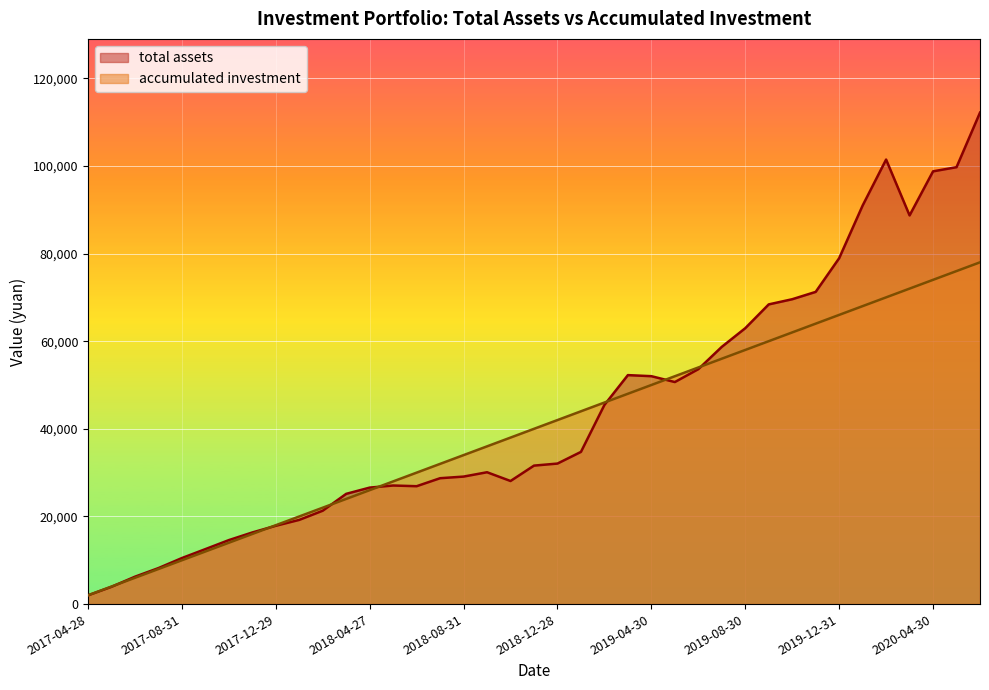

Reading left to right, what are all the values shown in this chart?

total assets: 2017-04-28=2000.0	2017-05-31=3943.9	2017-06-30=6248.8	2017-07-31=8212.9	2017-08-31=10505.4	2017-09-29=12544.5	2017-10-31=14602.6	2017-11-30=16346.8	2017-12-29=17871.5	2018-01-31=19215.3	2018-02-28=21311.7	2018-03-30=25162.1	2018-04-27=26584.4	2018-05-31=27060.3	2018-06-29=26902.0	2018-07-31=28727.1	2018-08-31=29098.1	2018-09-28=30088.9	2018-10-31=28089.1	2018-11-30=31602.2	2018-12-28=32069.7	2019-01-31=34732.3	2019-02-28=45450.5	2019-03-29=52255.4	2019-04-30=52012.2	2019-05-31=50672.0	2019-06-28=53610.4	2019-07-31=58706.6	2019-08-30=62962.3	2019-09-30=68395.4	2019-10-31=69574.4	2019-11-29=71249.3	2019-12-31=78935.9	2020-01-23=90957.3	2020-02-28=101449.5	2020-03-31=88701.0	2020-04-30=98758.1	2020-05-29=99711.4	2020-06-30=112163.2
accumulated investment: 2017-04-28=2000.0	2017-05-31=4000.0	2017-06-30=6000.0	2017-07-31=8000.0	2017-08-31=10000.0	2017-09-29=12000.0	2017-10-31=14000.0	2017-11-30=16000.0	2017-12-29=18000.0	2018-01-31=20000.0	2018-02-28=22000.0	2018-03-30=24000.0	2018-04-27=26000.0	2018-05-31=28000.0	2018-06-29=30000.0	2018-07-31=32000.0	2018-08-31=34000.0	2018-09-28=36000.0	2018-10-31=38000.0	2018-11-30=40000.0	2018-12-28=42000.0	2019-01-31=44000.0	2019-02-28=46000.0	2019-03-29=48000.0	2019-04-30=50000.0	2019-05-31=52000.0	2019-06-28=54000.0	2019-07-31=56000.0	2019-08-30=58000.0	2019-09-30=60000.0	2019-10-31=62000.0	2019-11-29=64000.0	2019-12-31=66000.0	2020-01-23=68000.0	2020-02-28=70000.0	2020-03-31=72000.0	2020-04-30=74000.0	2020-05-29=76000.0	2020-06-30=78000.0